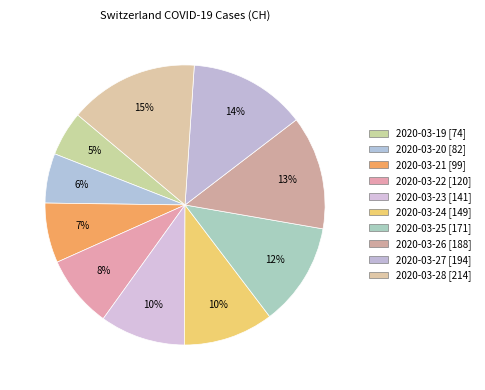

Is there any slice that represents more than half of the pie?

No